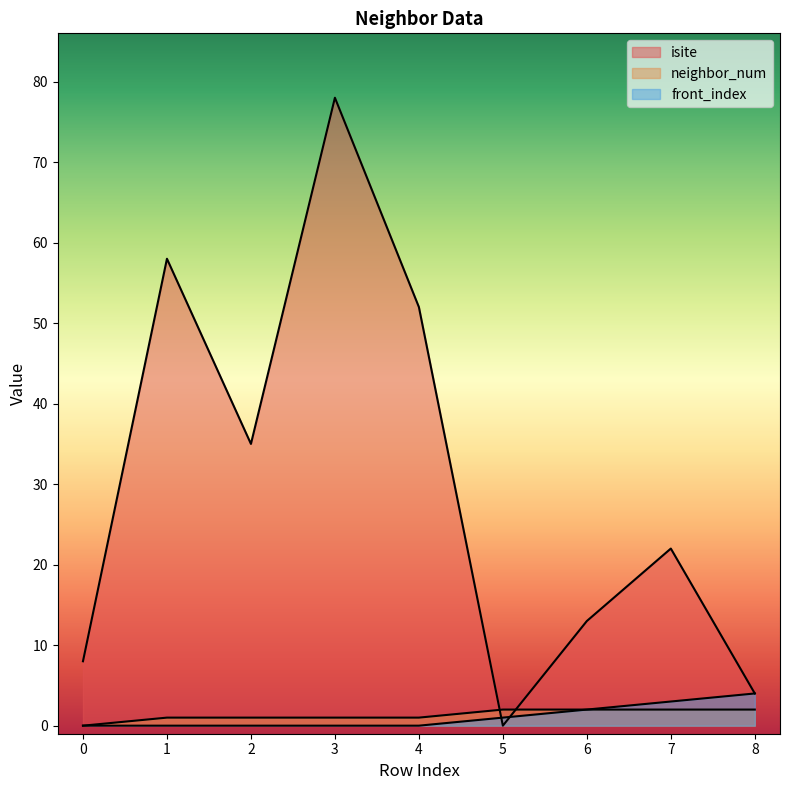

Rank the categories by isite value from lowest to highest.

5, 8, 0, 6, 7, 2, 4, 1, 3